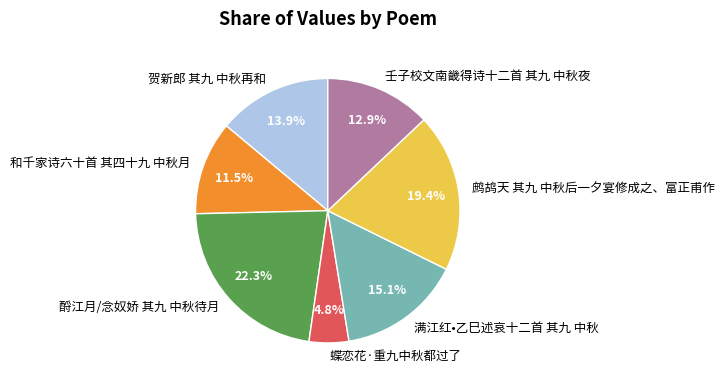

How many segments does this pie chart have?

7